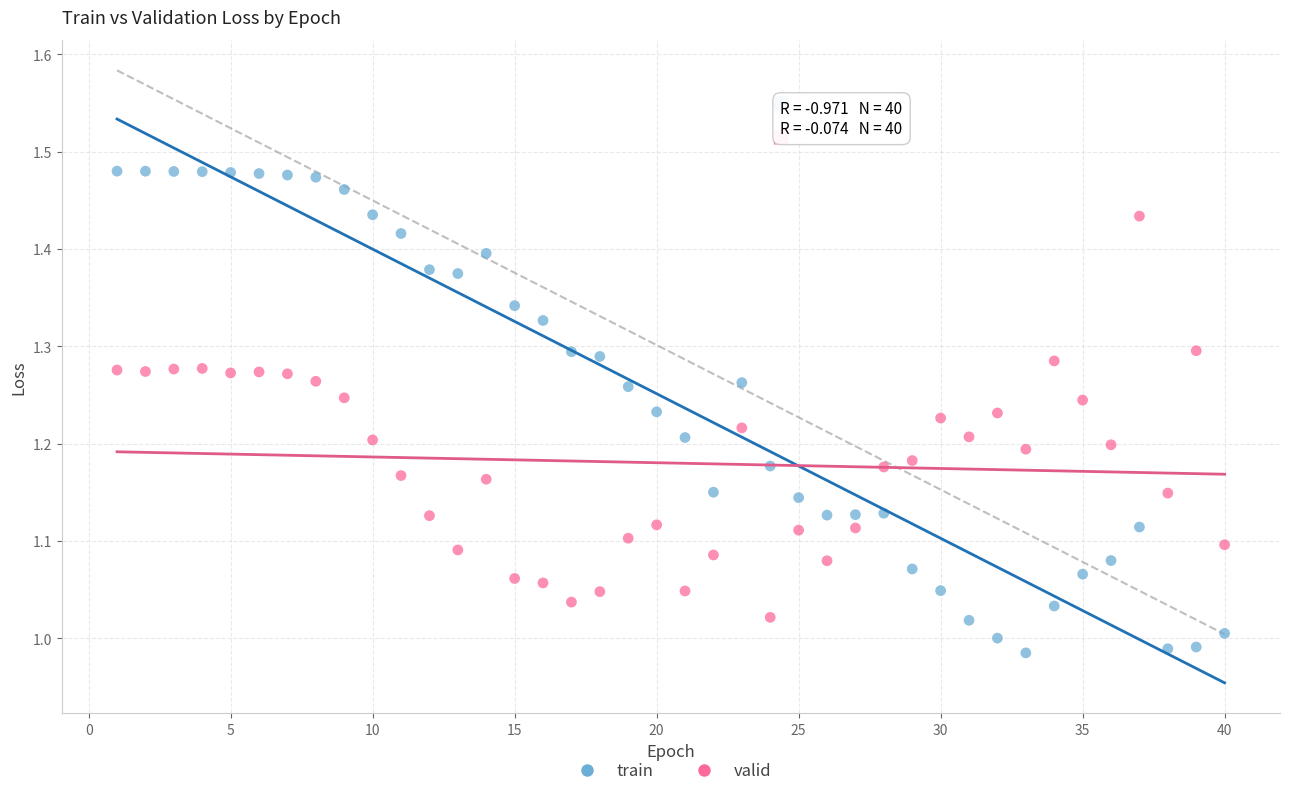

Which series has the widest spread of Y values?

train